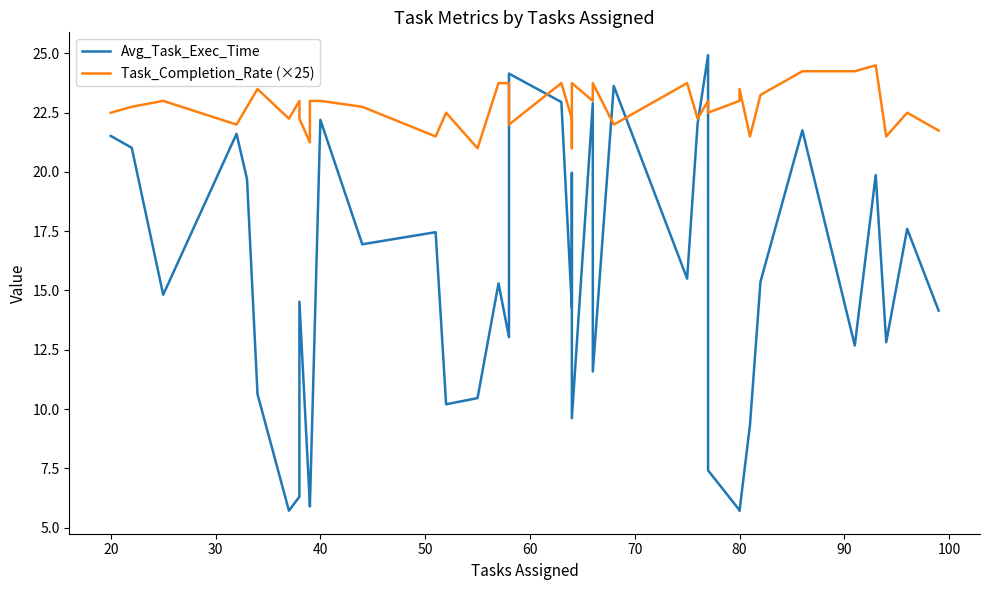

How many distinct data groups are displayed?

2